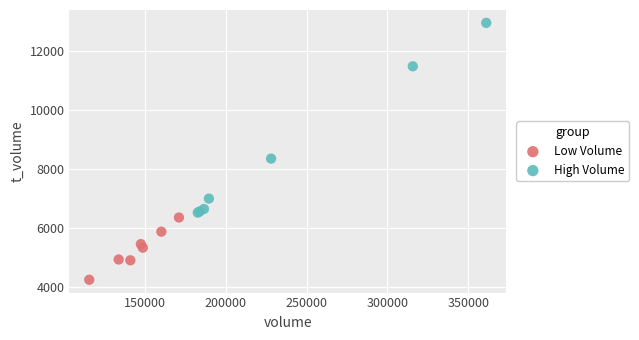

Which series contains the lowest Y value?

Low Volume